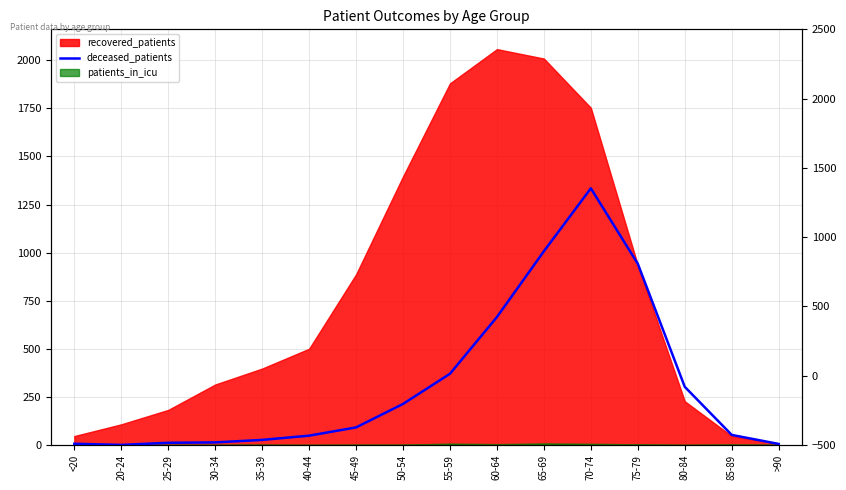

The value at 60-64 is 665. True or false?

True